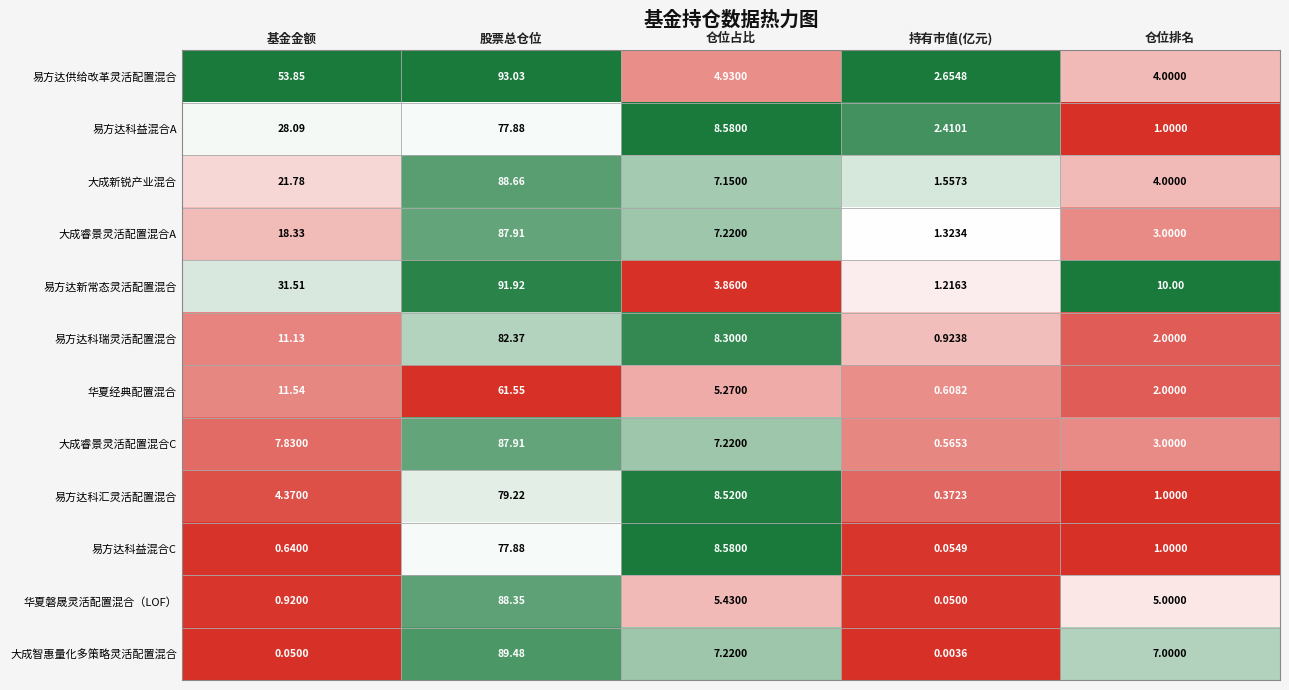

Is the value of 大成睿景灵活配置混合A at 仓位占比 greater than the value of 易方达科益混合C at 仓位排名?

Yes